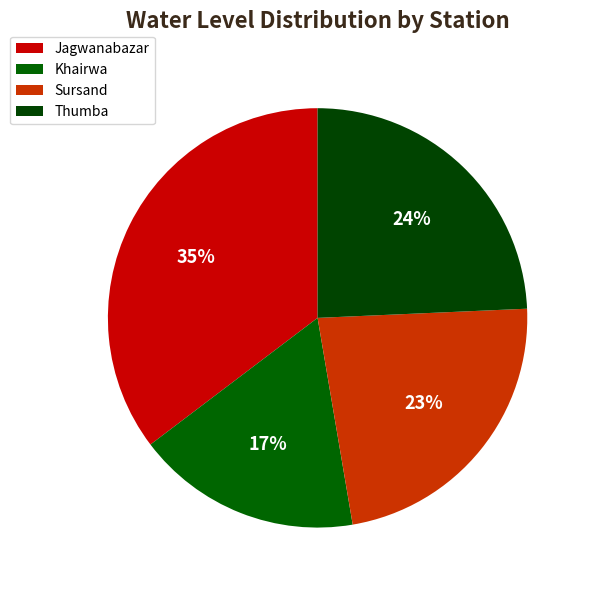

To the nearest percent, what percentage of the pie is Jagwanabazar?

35%